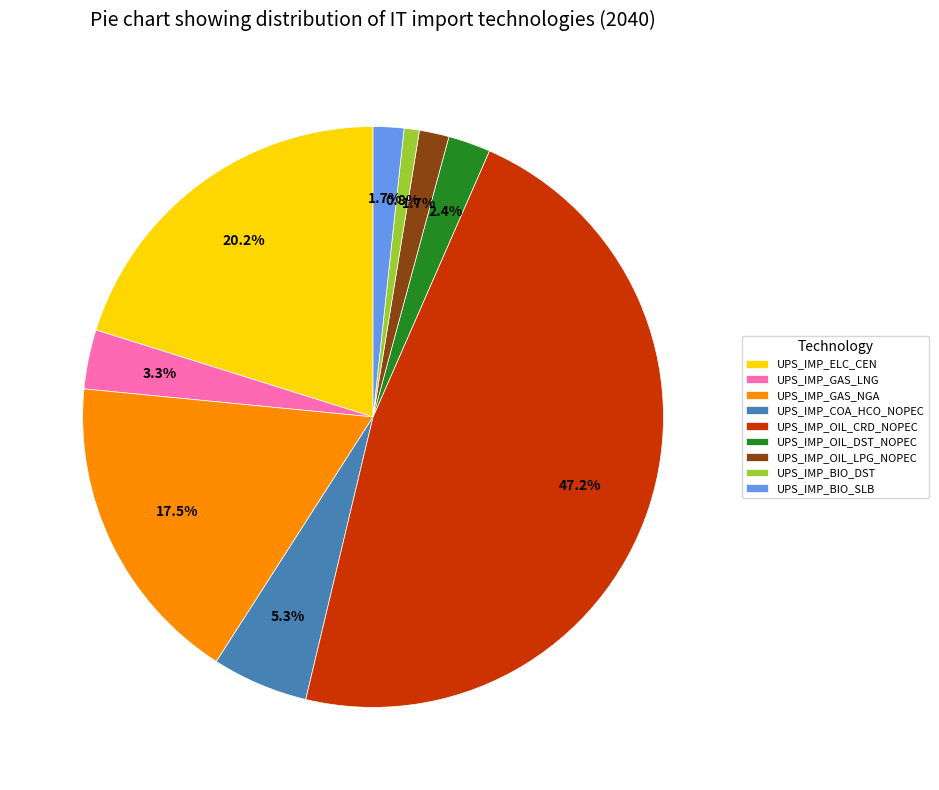

Which category has the smallest portion of the pie?

UPS_IMP_BIO_DST